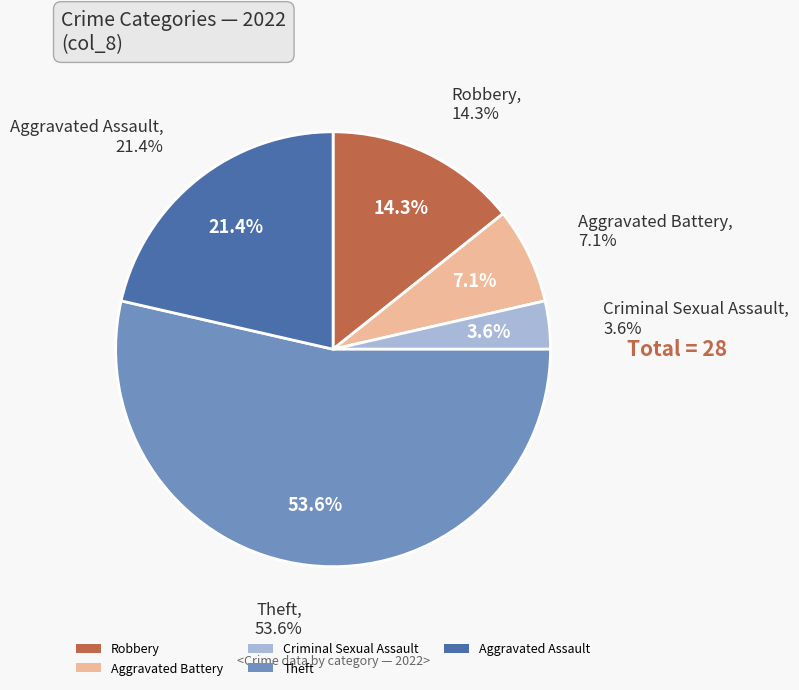

Which has a higher value, Robbery or Theft?

Theft